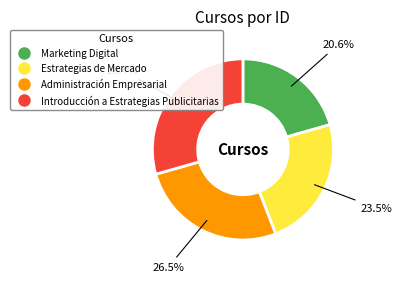

What is the ratio of the value at Estrategias de Mercado to the value at Administración Empresarial?

0.9